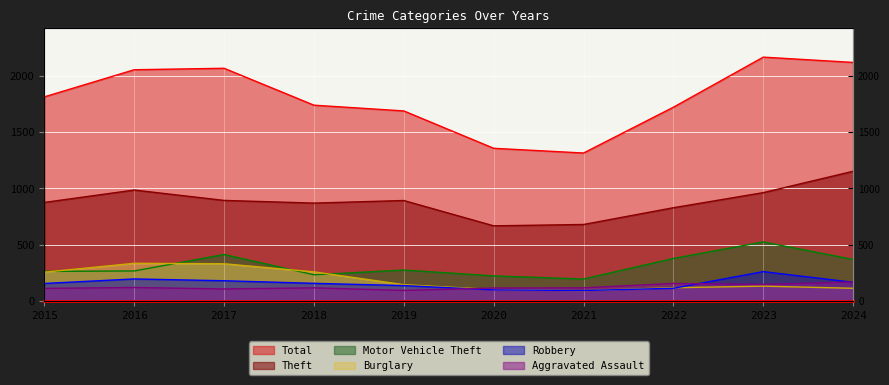

What is the difference between the maximum and minimum values in the Burglary series?

243